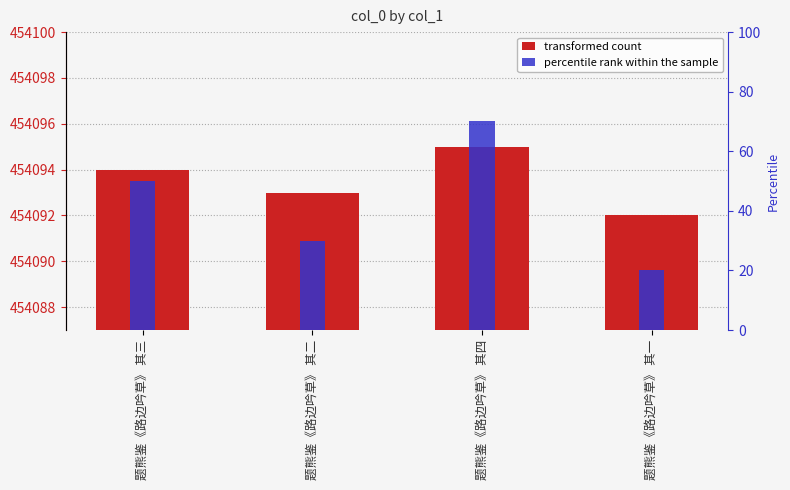

Which series has the largest range (max minus min)?

percentile rank within the sample